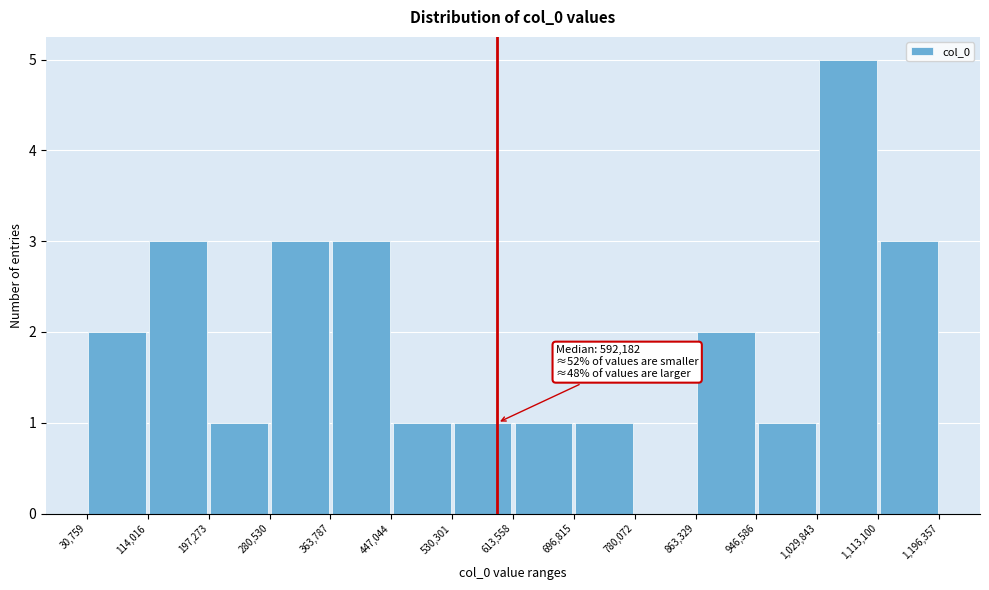

Over which range of the x-axis is the bar tallest?

1,029,843 to 1,113,100